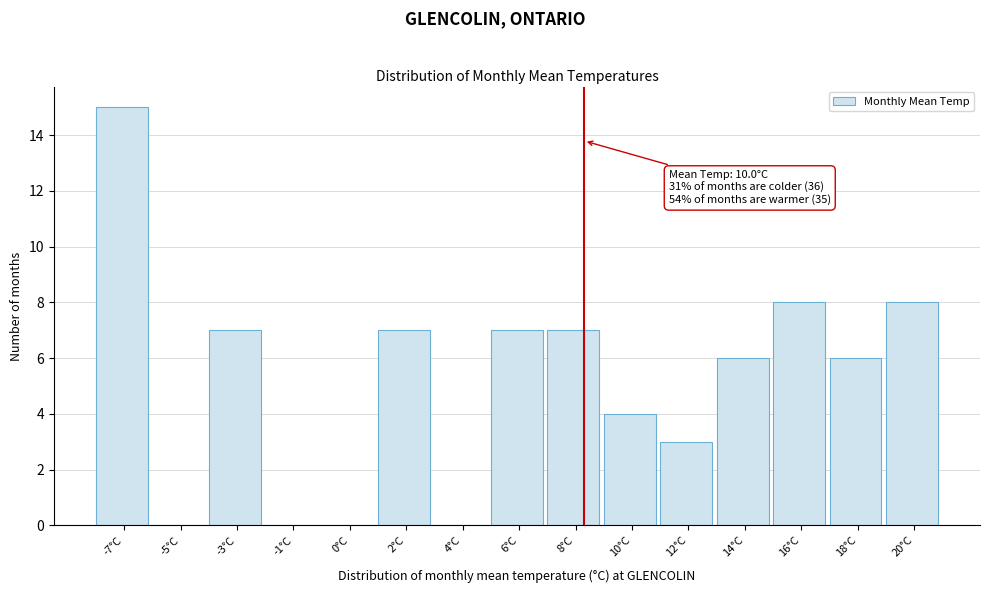

Reading left to right, what are all the values shown in this chart?

-7°C=15	-5°C=0	-3°C=7	-1°C=0	0°C=0	2°C=7	4°C=0	6°C=7	8°C=7	10°C=4	12°C=3	14°C=6	16°C=8	18°C=6	20°C=8